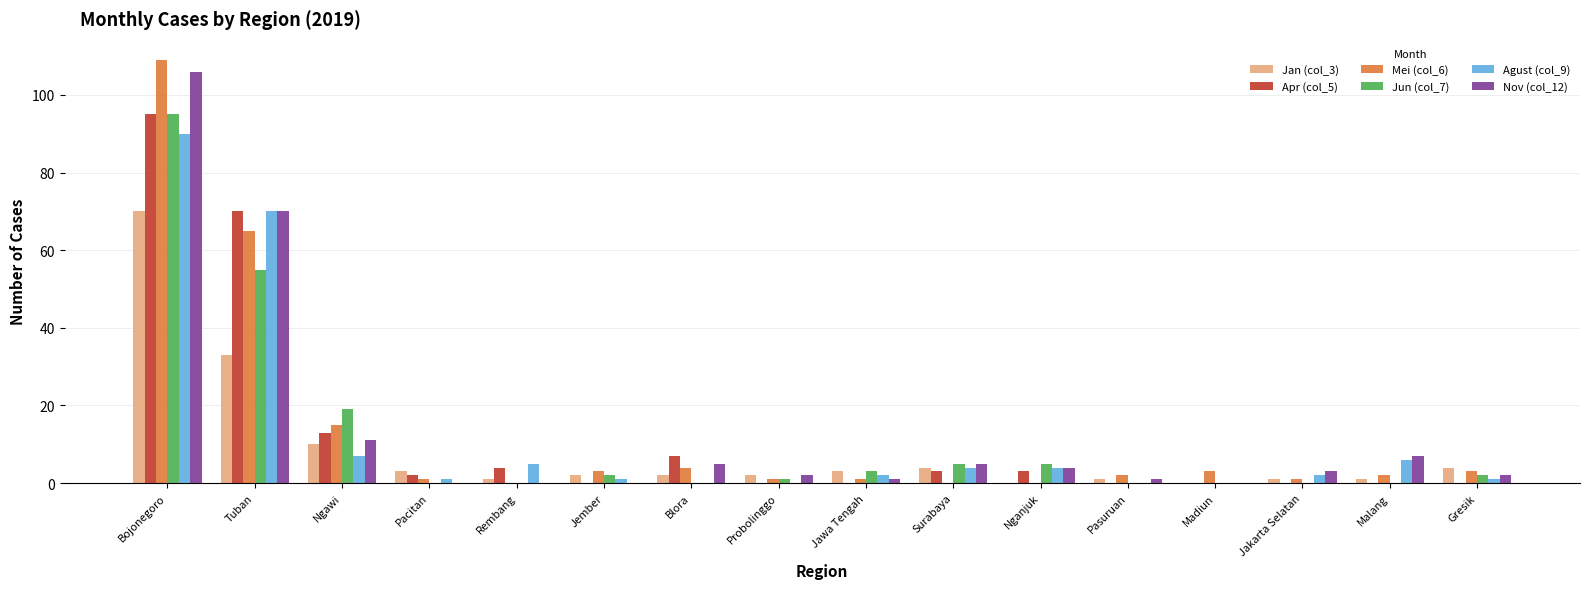

The value of Apr (col_5) at Tuban is 70. True or false?

True